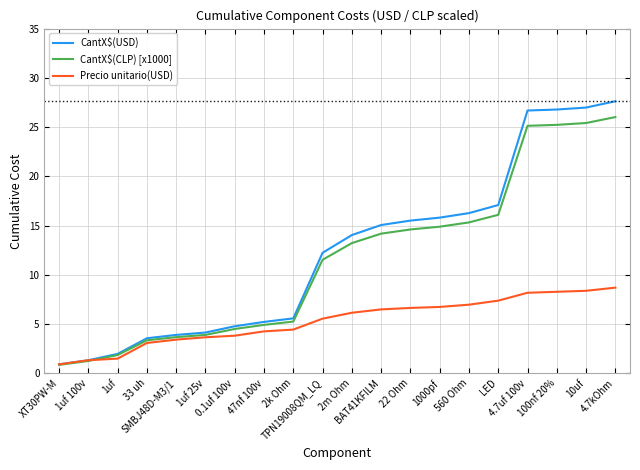

What is the approximate value of Precio unitario(USD) at 0.1uf 100v?

3.8